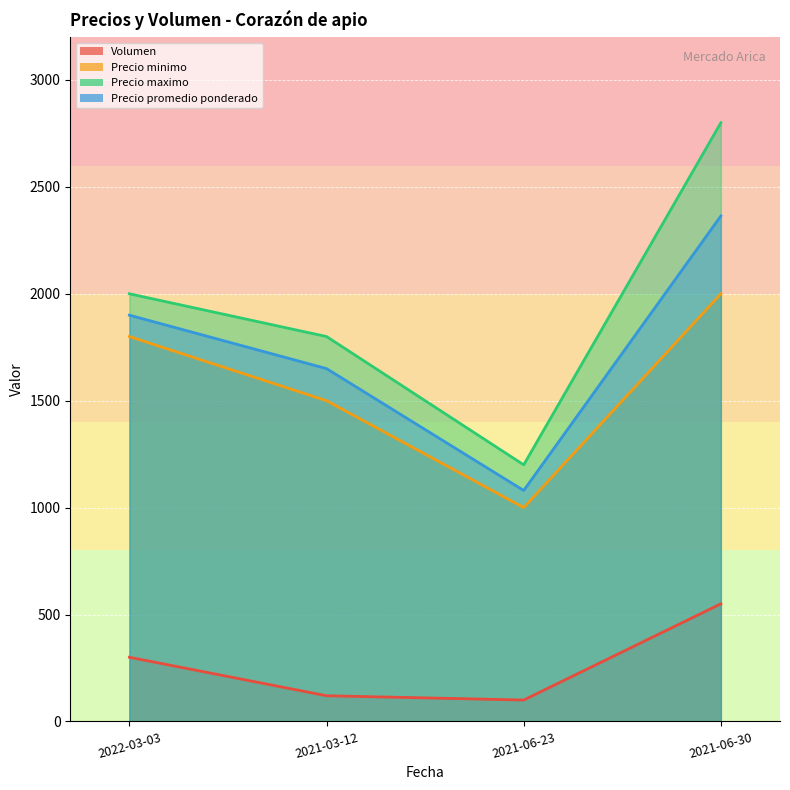

What is the maximum value for Volumen?

550